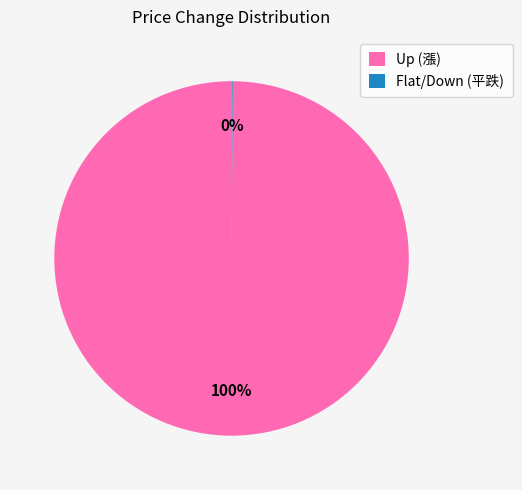

What is the majority slice?

Up (漲)